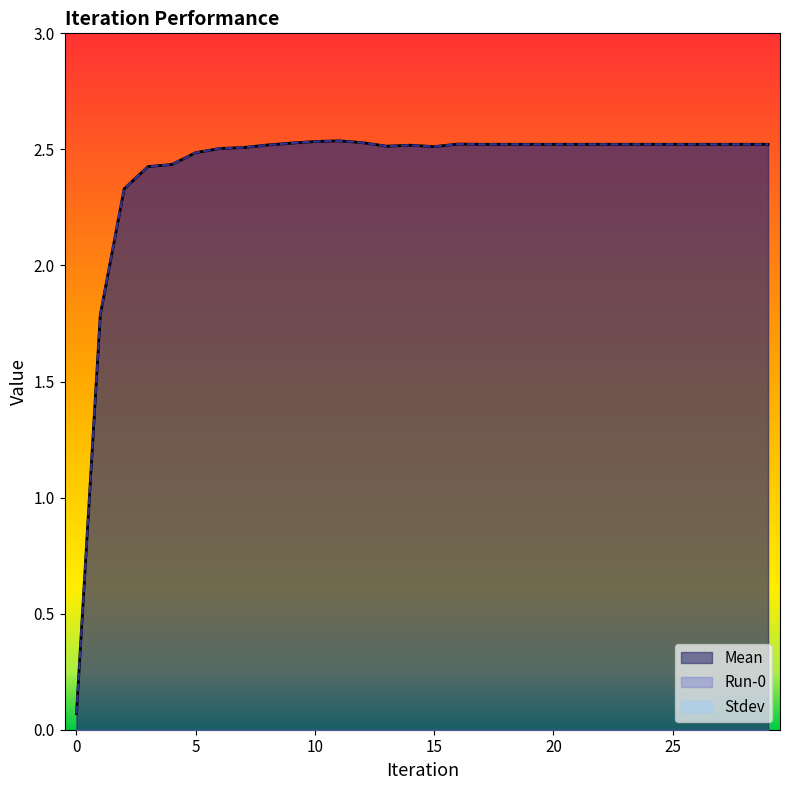

How many lines are shown in the chart?

3